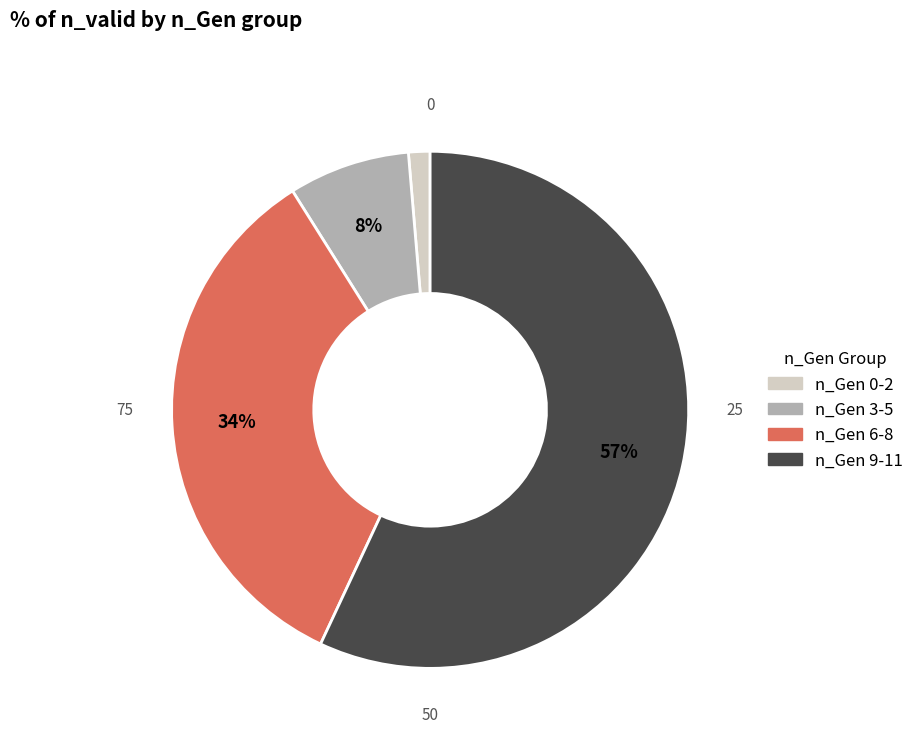

To the nearest percent, what is the difference between the largest and smallest slice percentages?

56%